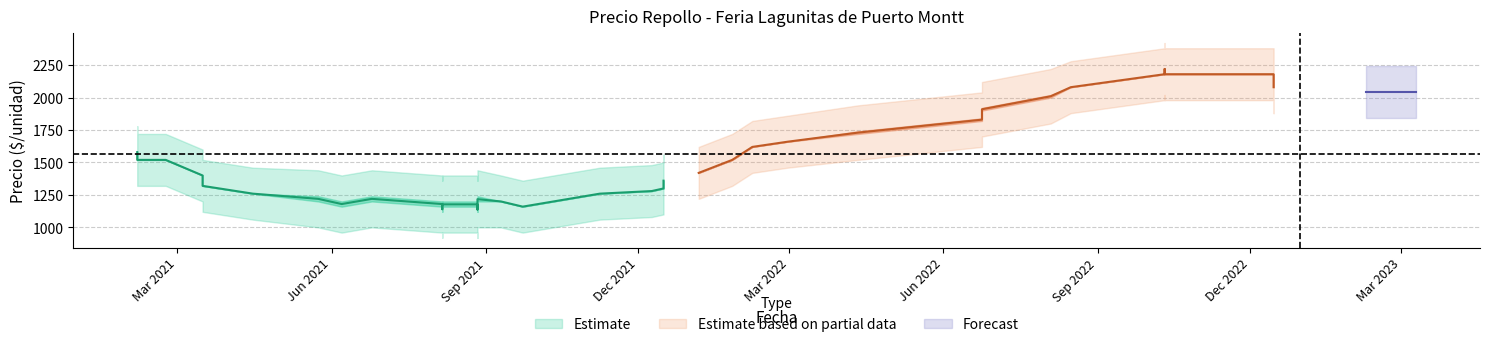

Is it true that Precio maximo equals 1500 at 36?

True